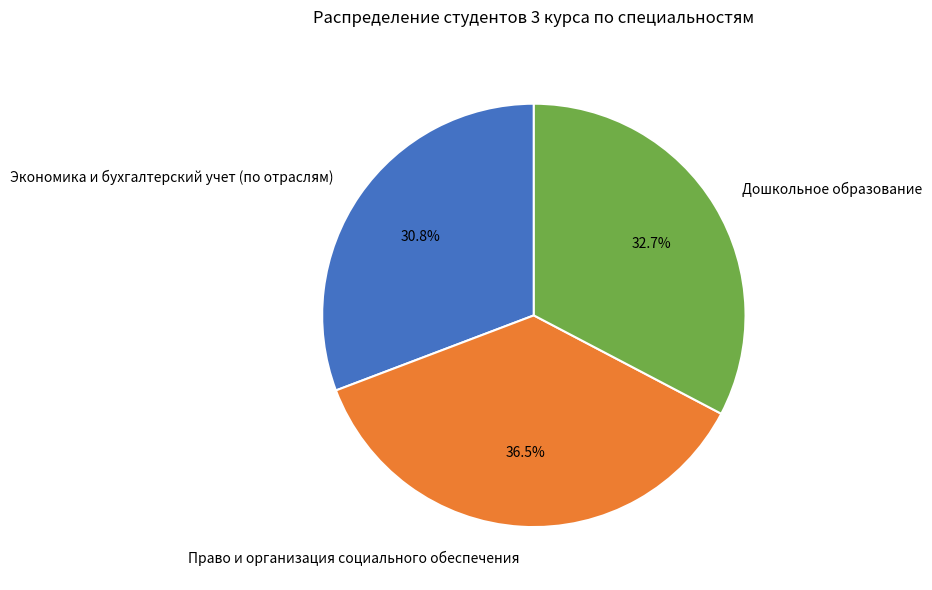

How many slices are in this pie chart?

3